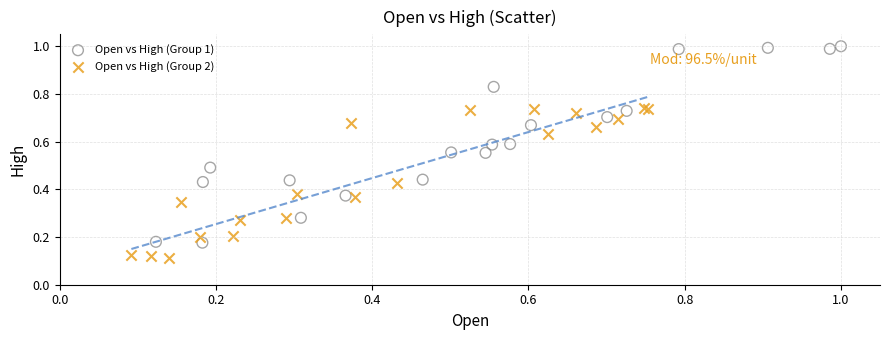

Which series contains the lowest Y value?

Open vs High (Group 2)